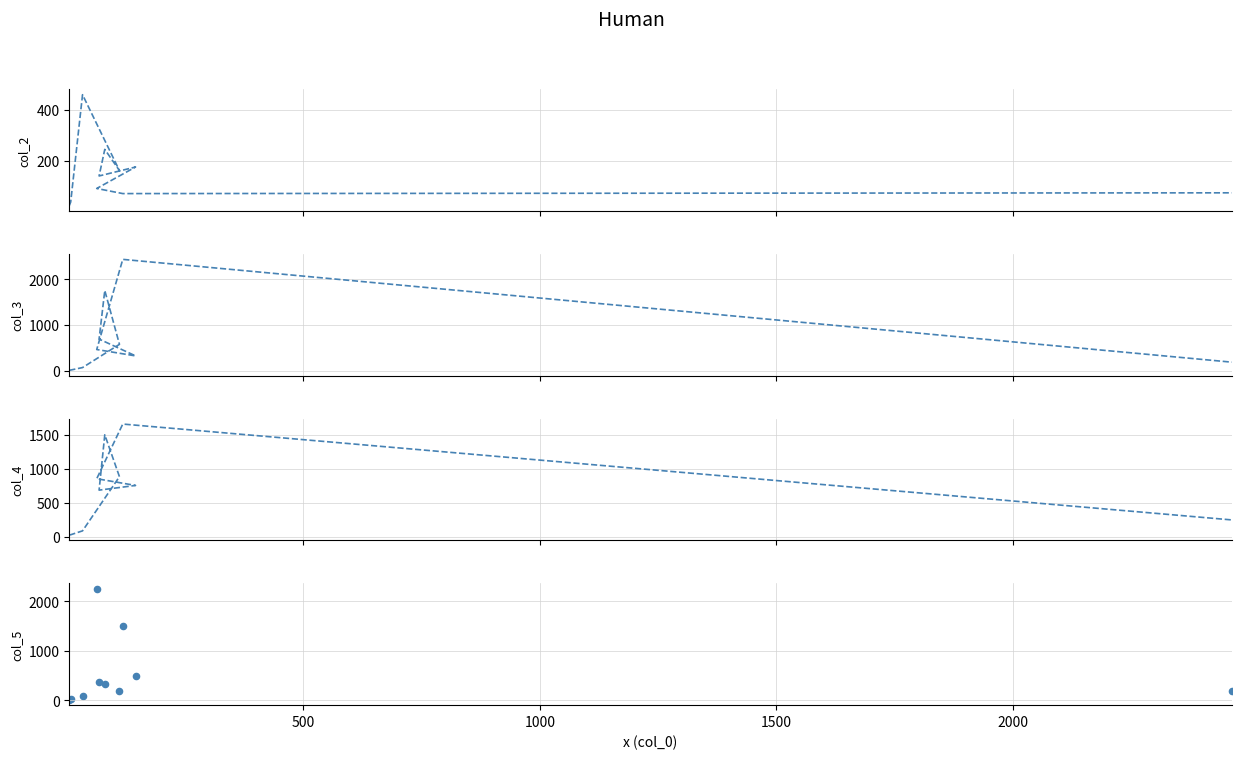

Which series has the largest total across all categories?

col_4